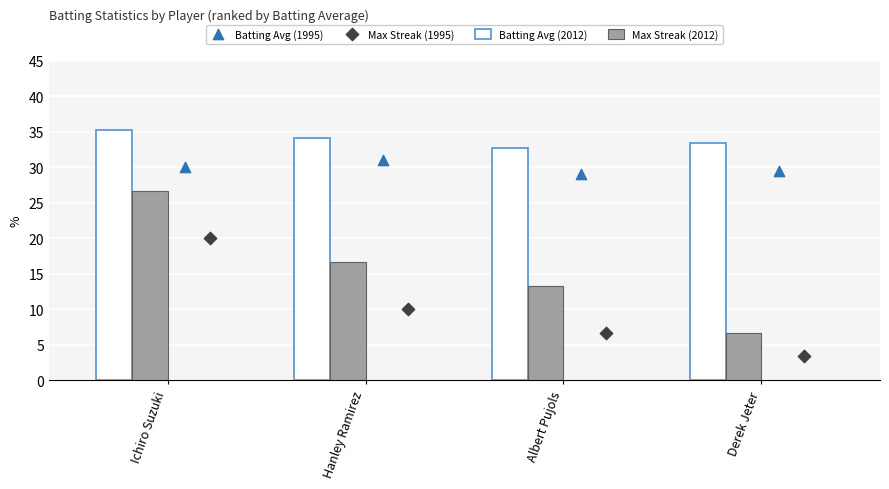

At how many categories does at least one series exceed 0?

4